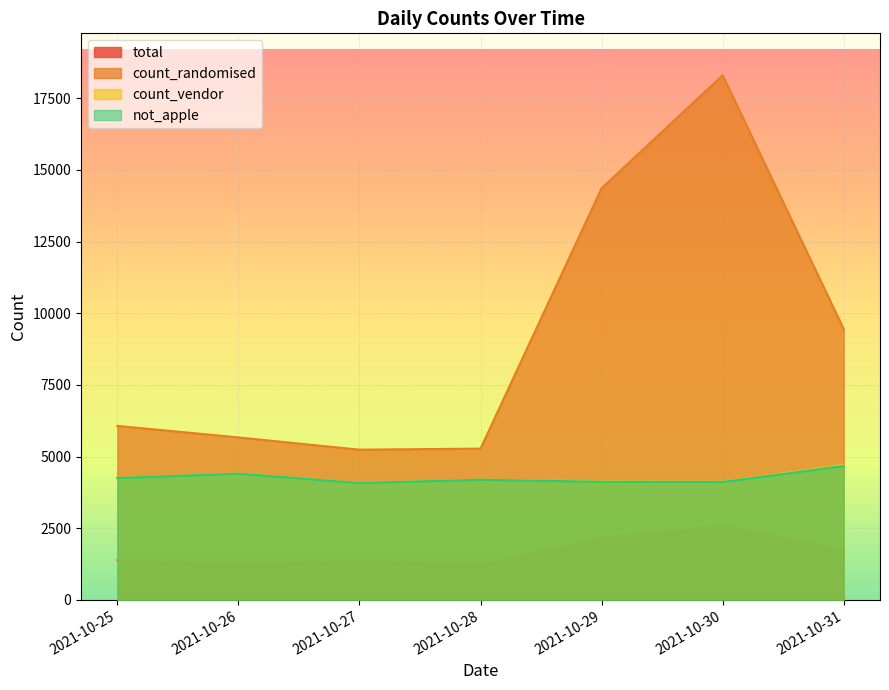

At how many categories does at least one series exceed 13358?

2